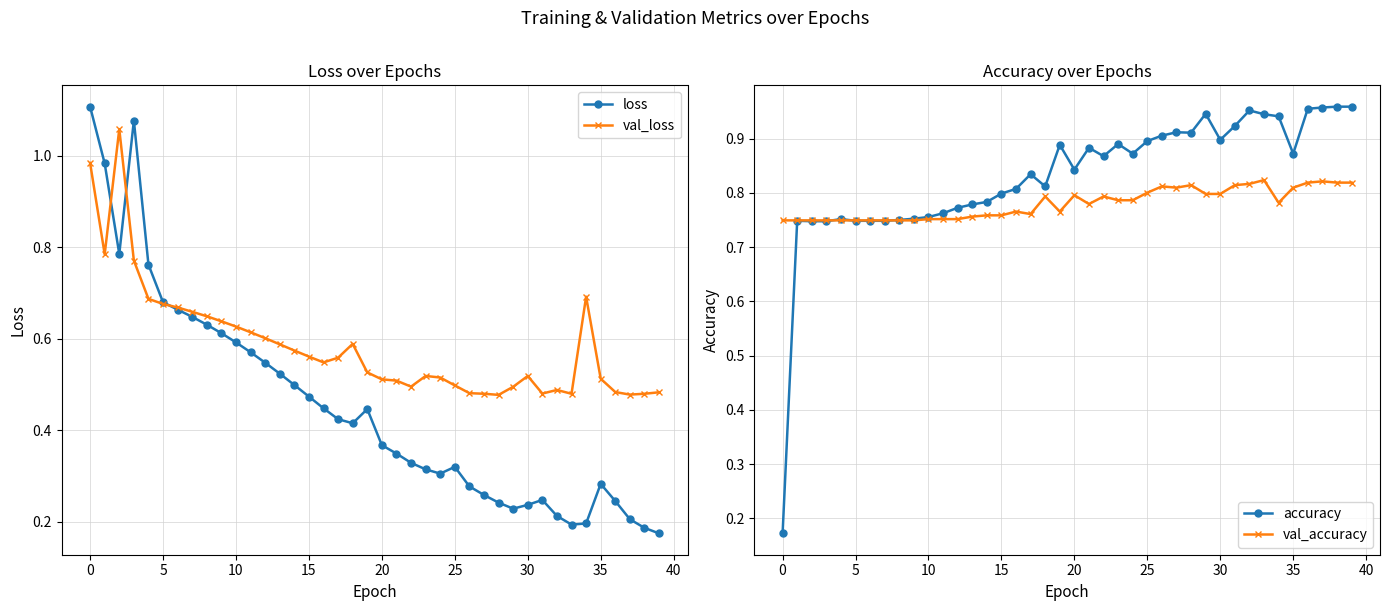

What is the label of the 2nd point from the right?

38